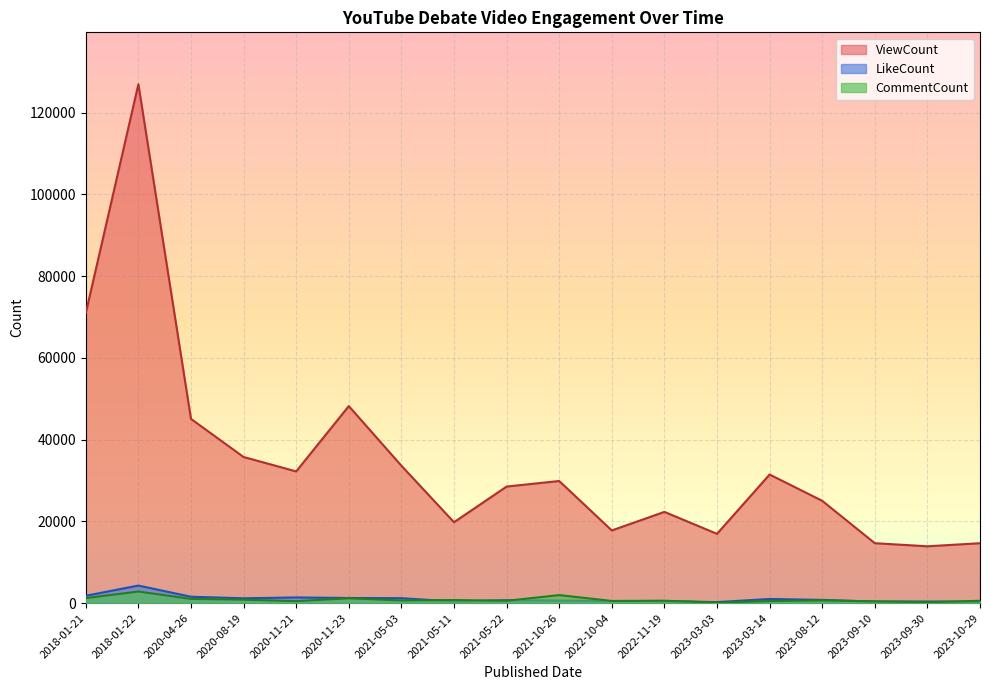

In ViewCount, how many points are higher than both neighbors (excluding endpoints)?

5